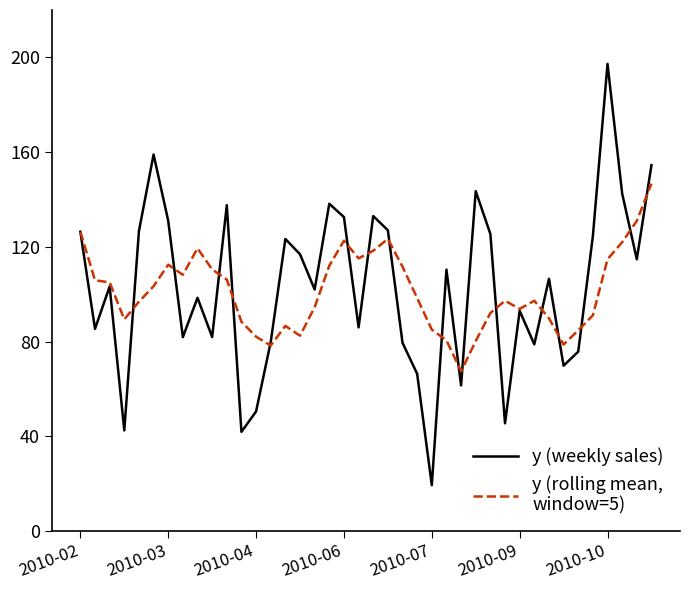

What is the smallest value displayed?

19.4